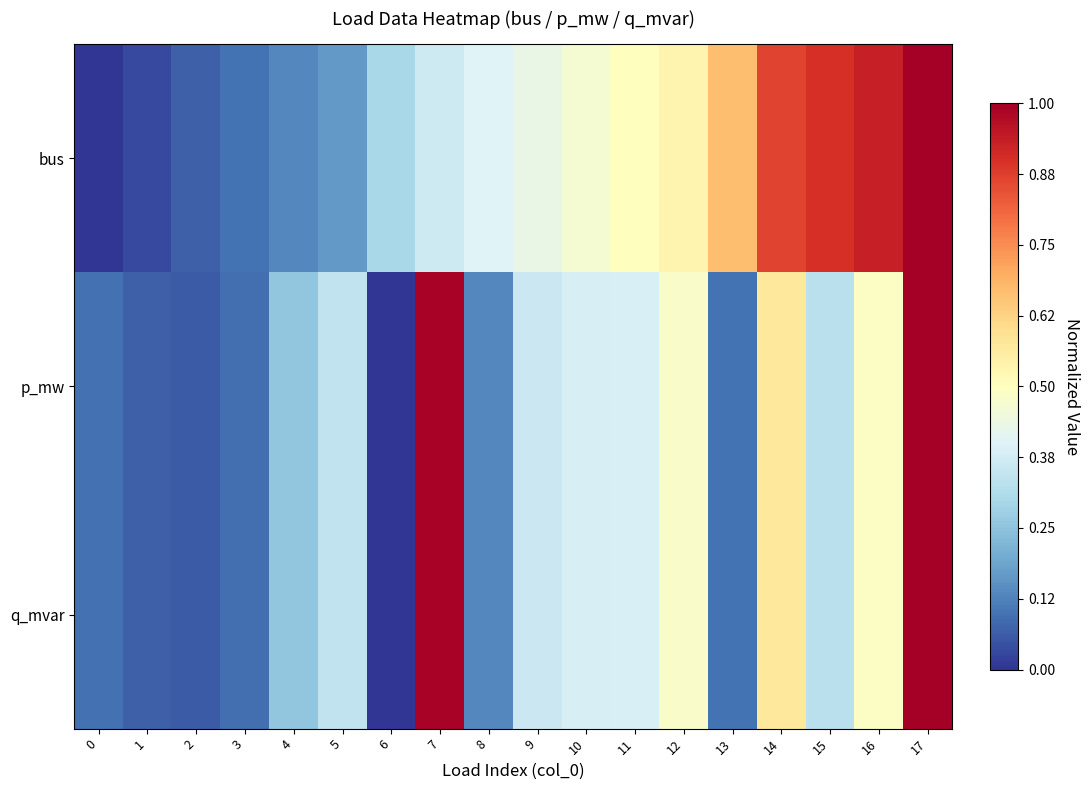

Which series has the largest range (max minus min)?

bus